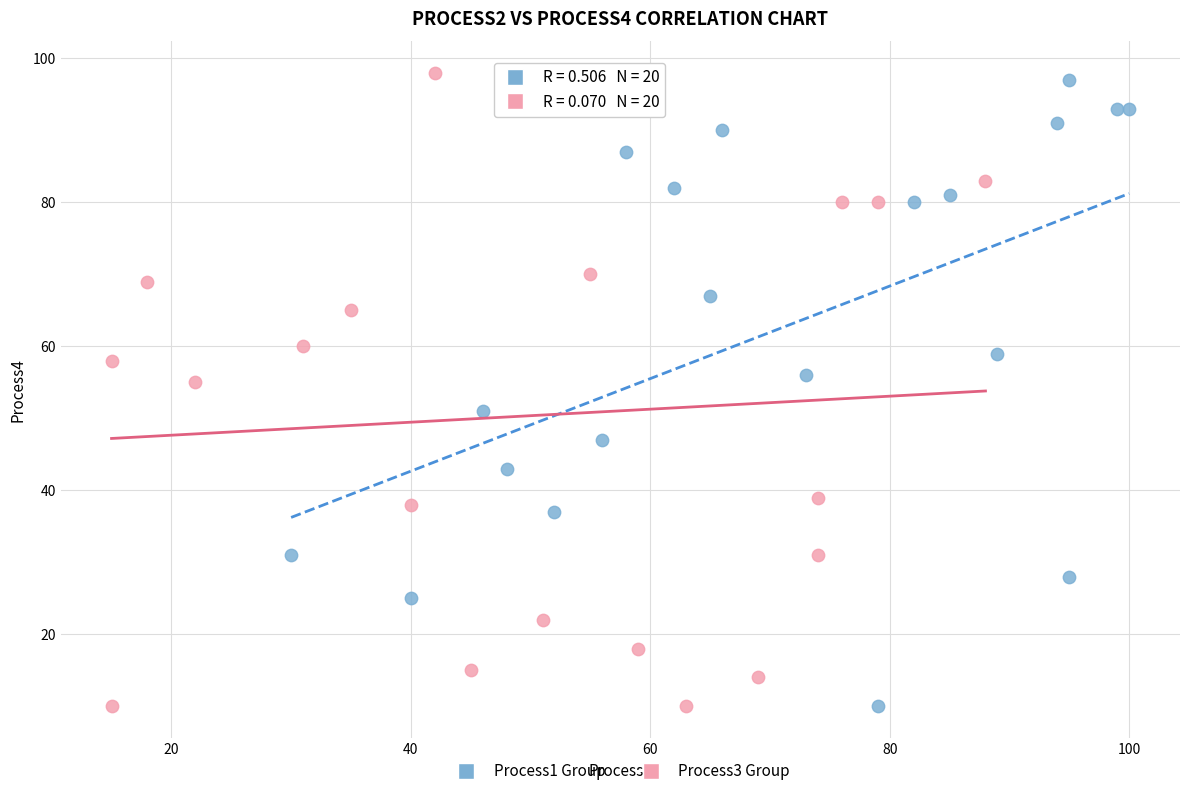

Which series contains the highest Y value?

Process3 Group